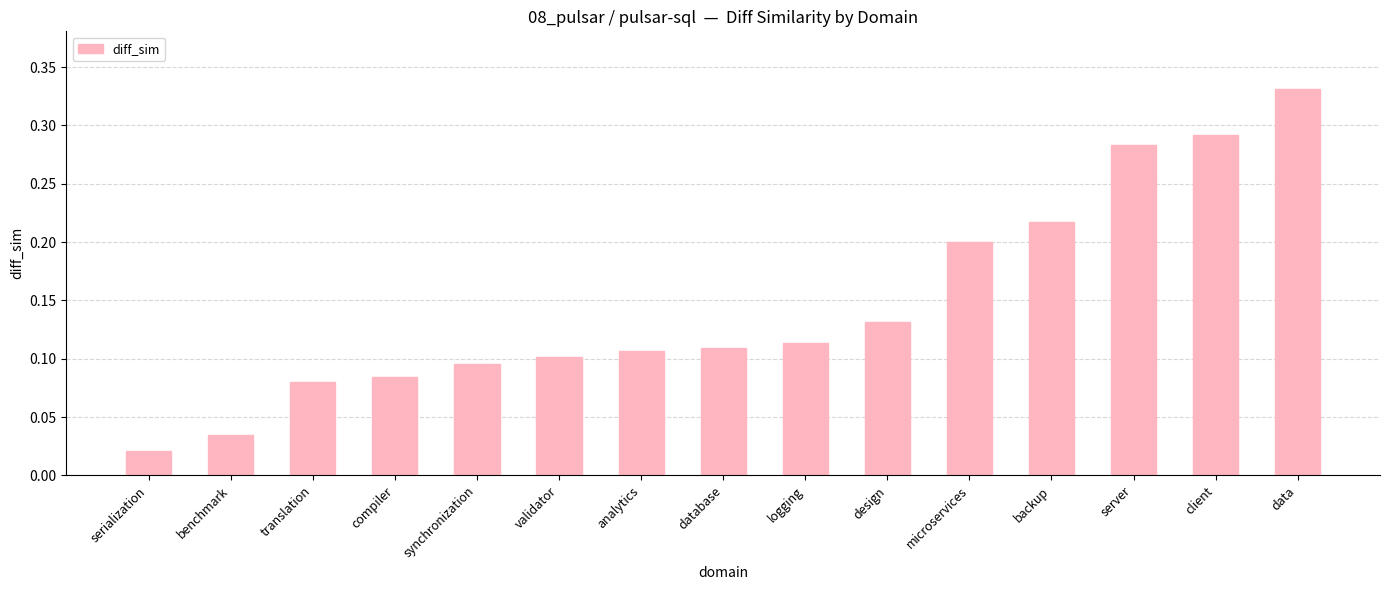

Does the chart contain stacked bars?

No